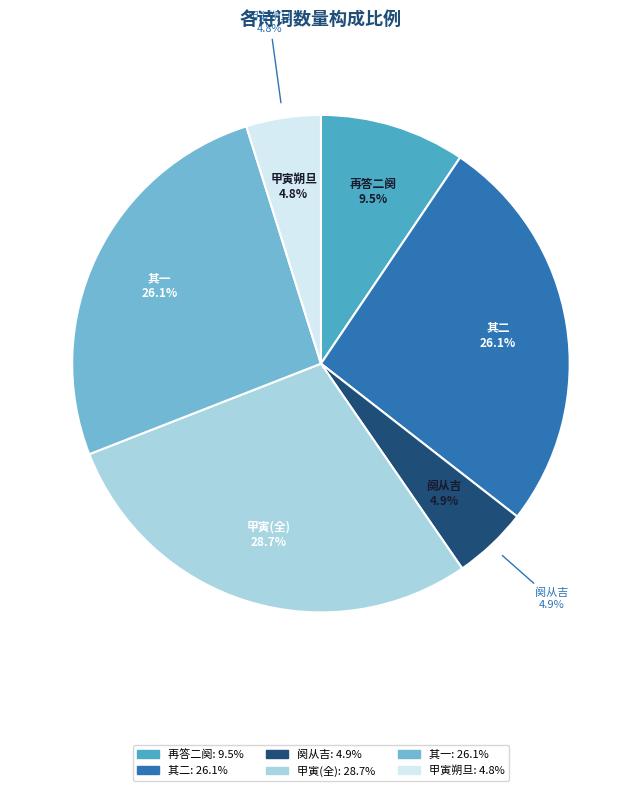

How many slices are in this pie chart?

6